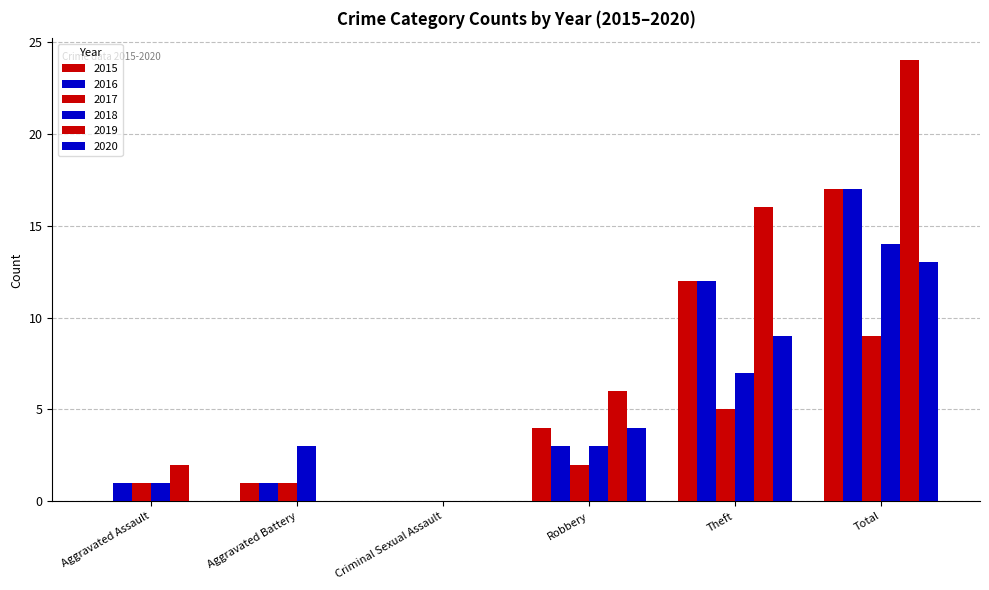

Reading left to right, what are all the values shown in this chart?

2015: 0	1	0	4	12	17
2016: 1	1	0	3	12	17
2017: 1	1	0	2	5	9
2018: 1	3	0	3	7	14
2019: 2	0	0	6	16	24
2020: 0	0	0	4	9	13